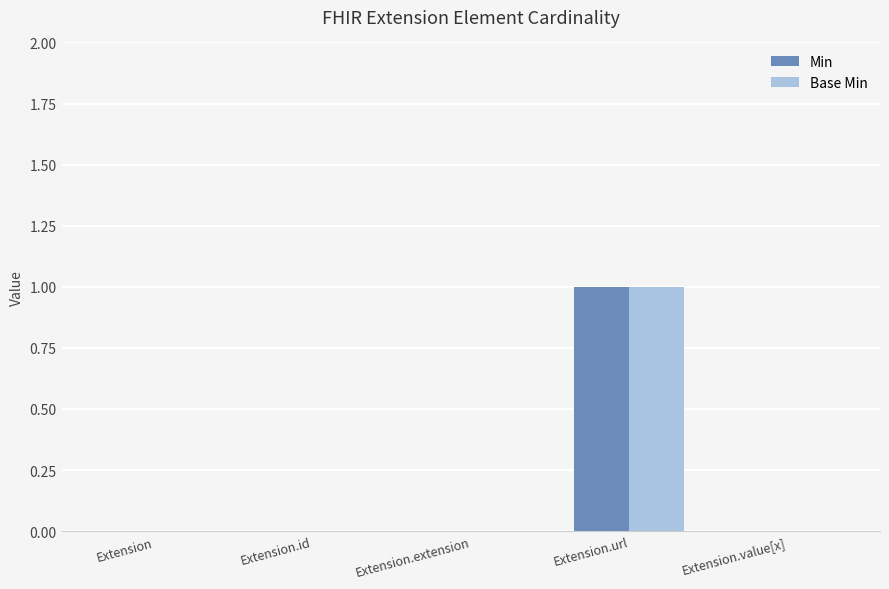

Which label corresponds to the largest value in the chart?

Extension.url